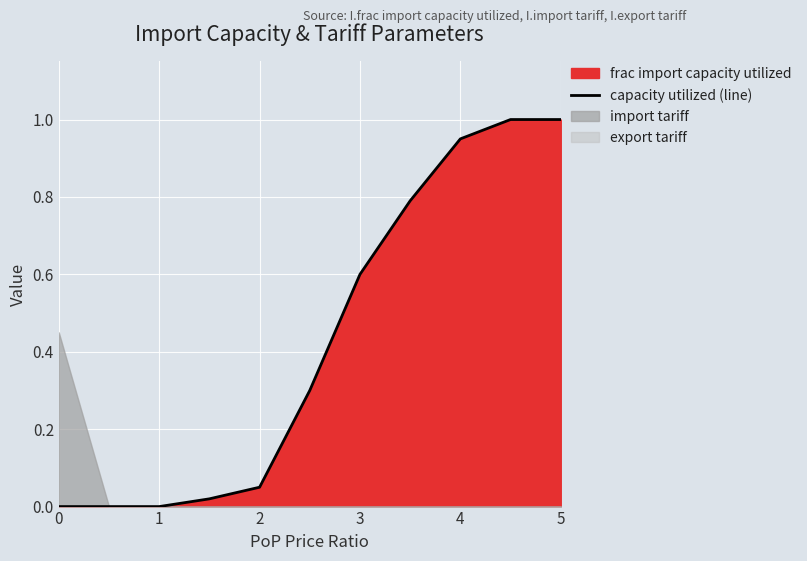

What is the difference between the second highest and minimum values?

1.0